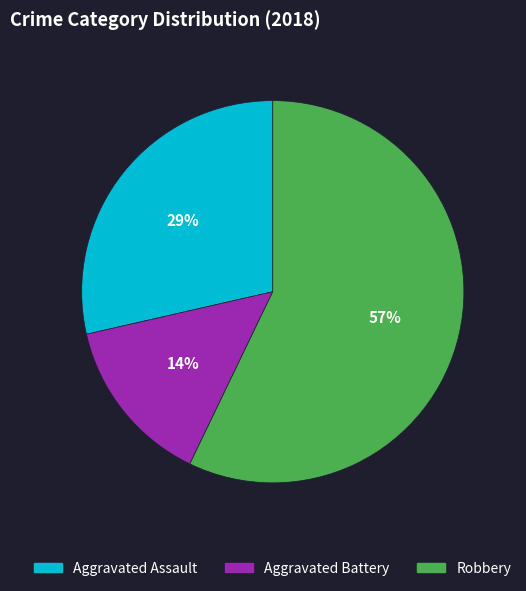

The Aggravated Assault slice represents 39% of the pie. True or false?

False